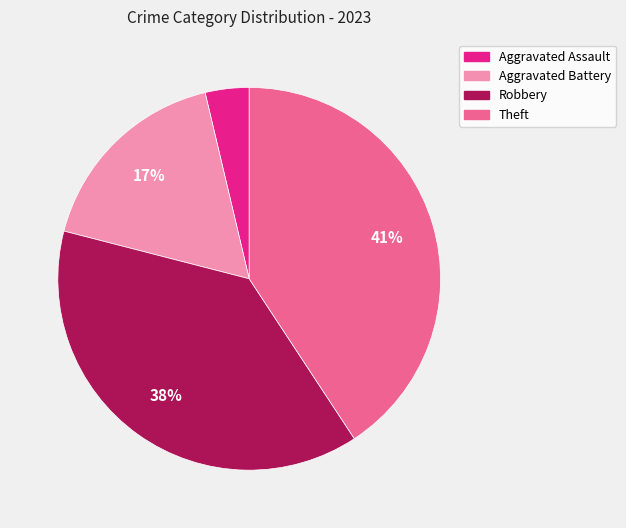

Is the sum of Robbery and Theft greater than half?

Yes